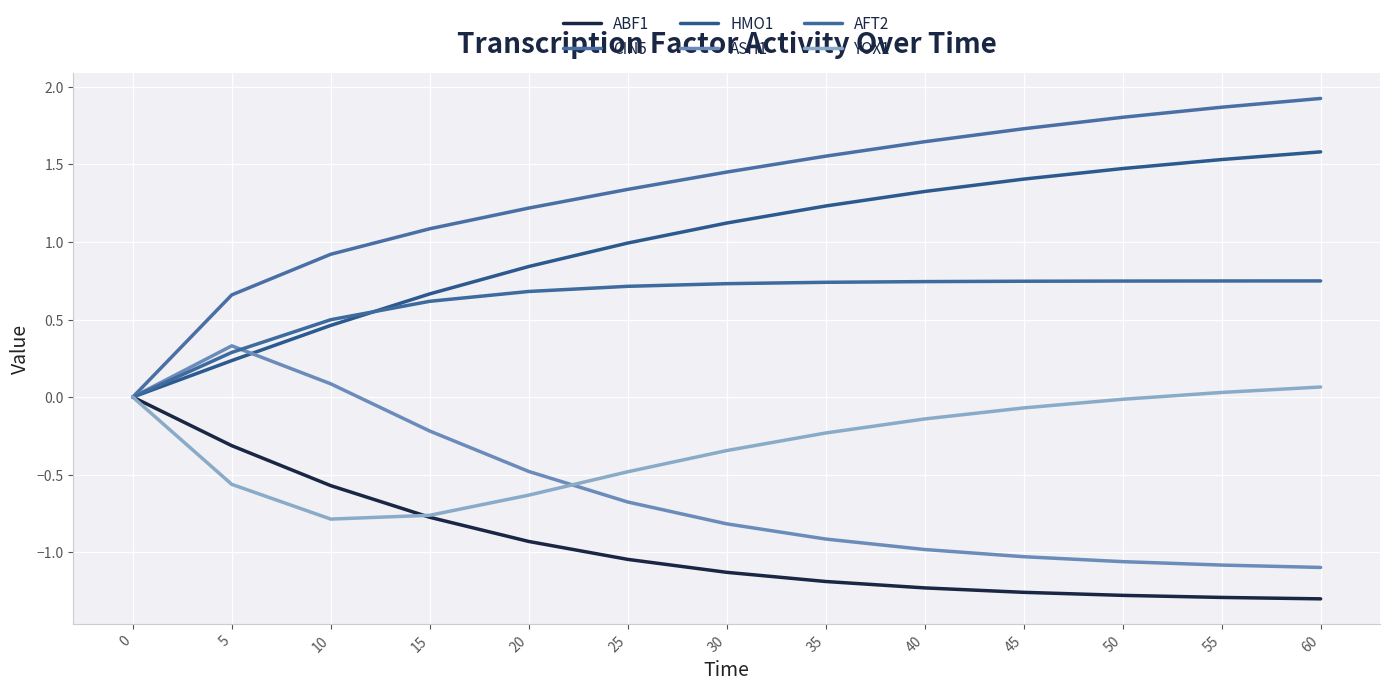

Which series has the largest total across all categories?

CIN5